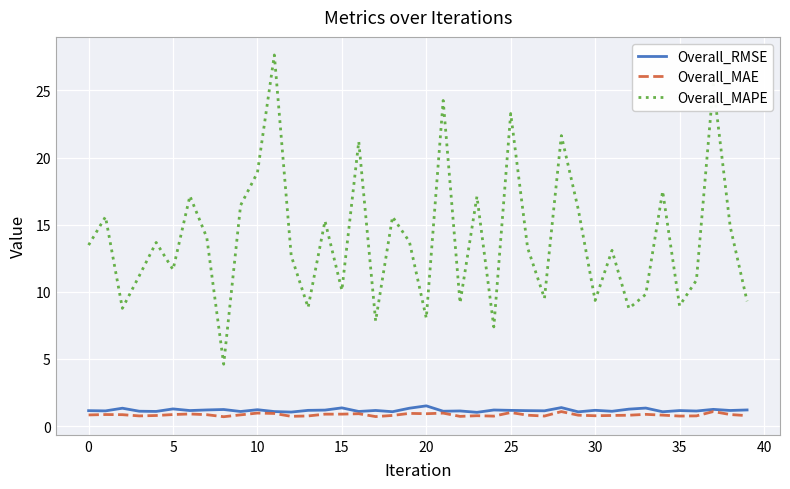

True or false: Overall_MAPE and Overall_RMSE intersect in this chart.

False